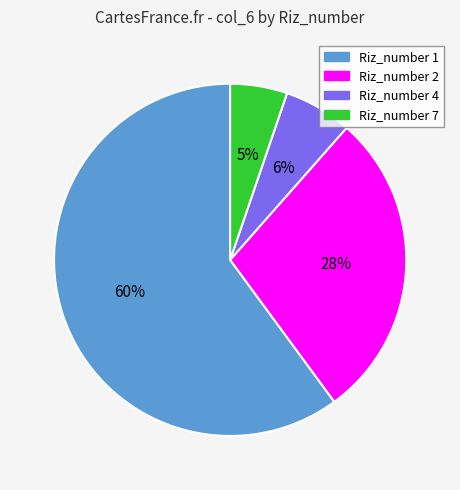

Does any single category account for the majority?

Yes